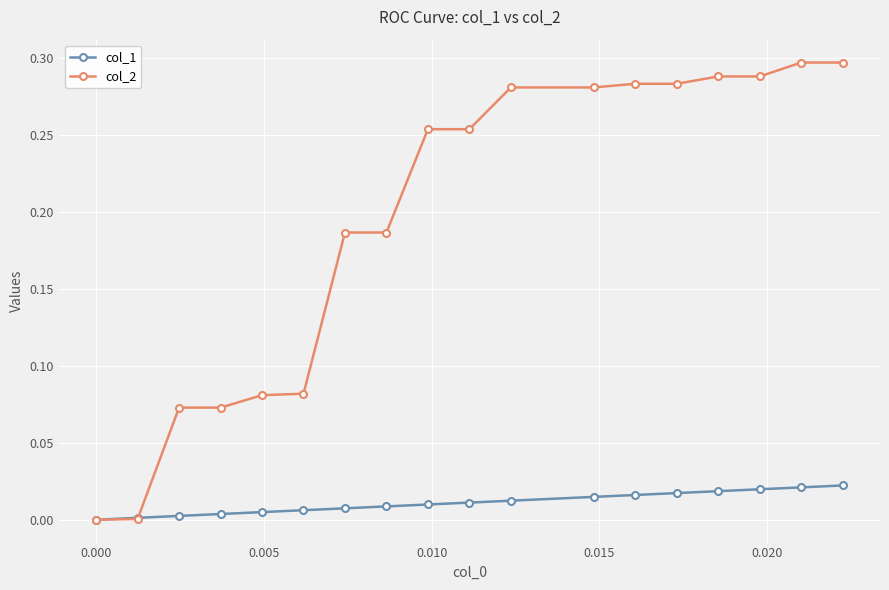

Rank the series by their average value, from lowest to highest.

col_1, col_2